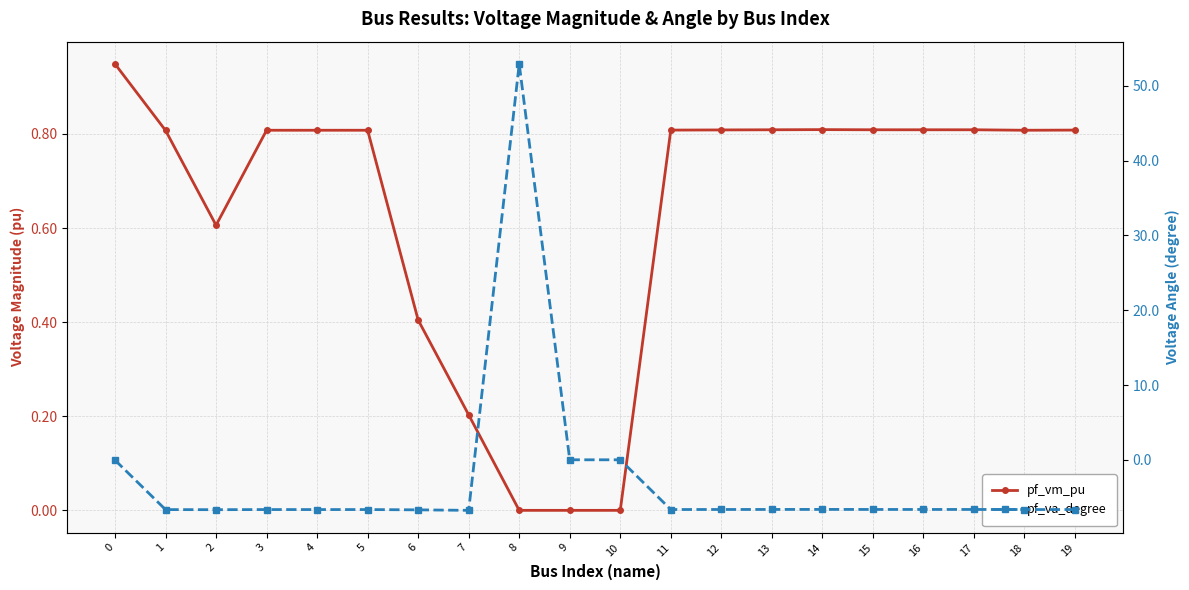

Between which two adjacent categories do pf_vm_pu and pf_va_degree first intersect?

7 and 8